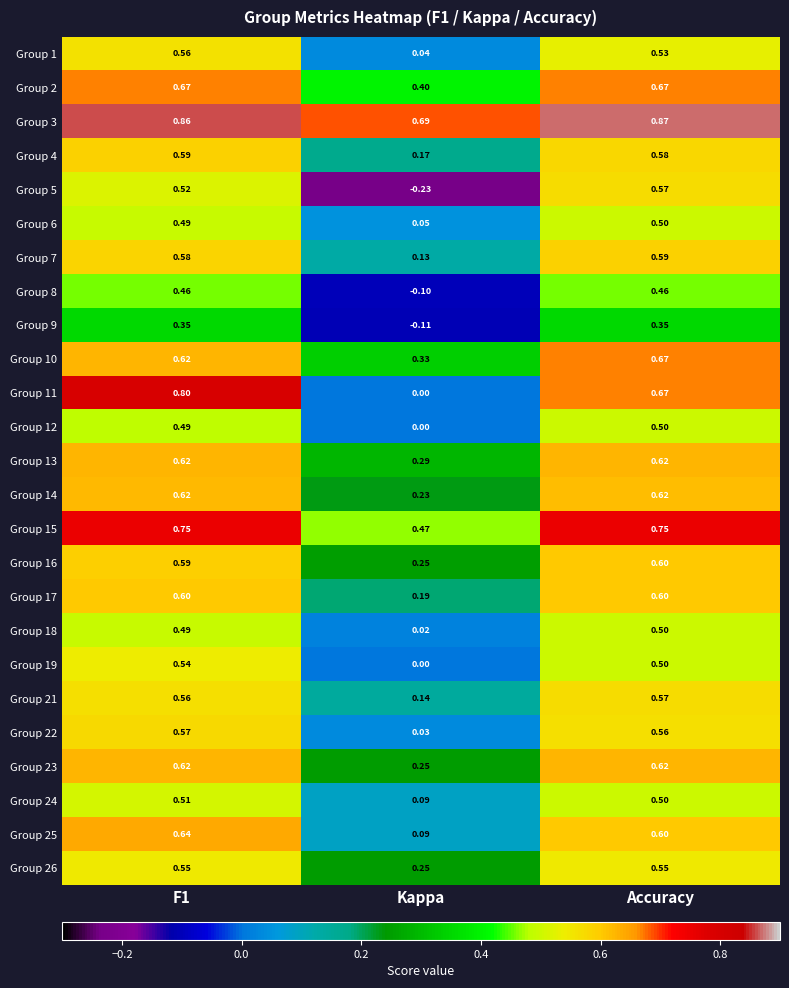

Which category has the highest value in the Group 6 series?

Accuracy